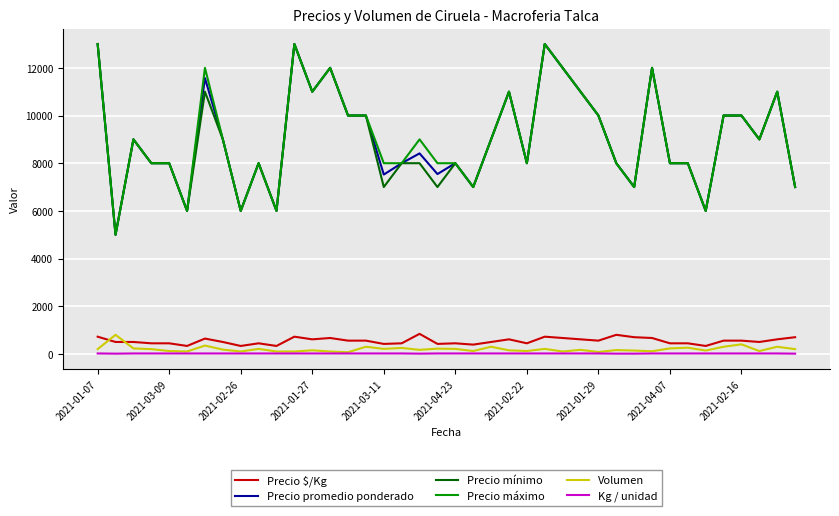

What is the maximum value for Precio $/Kg?

841